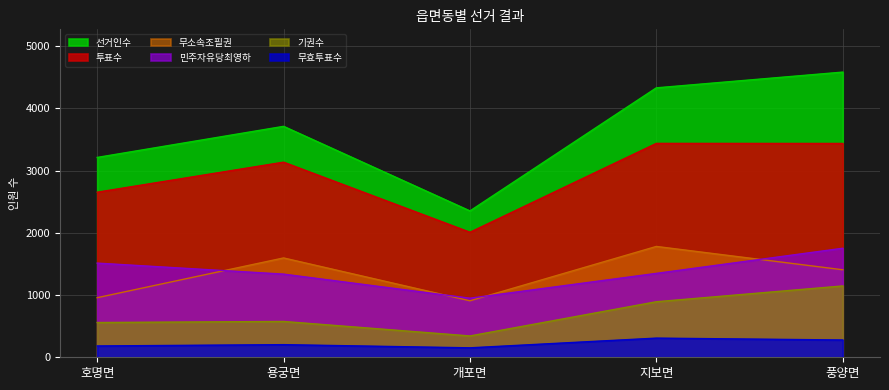

At how many categories does at least one series exceed 3695?

3